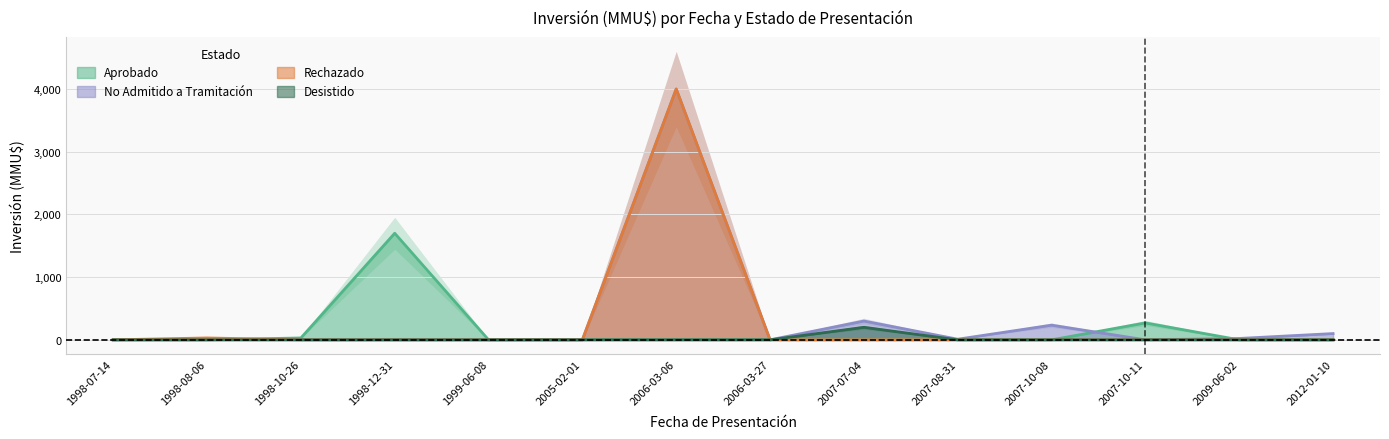

How many positive values does the Inversion_No_Admitido series have?

6